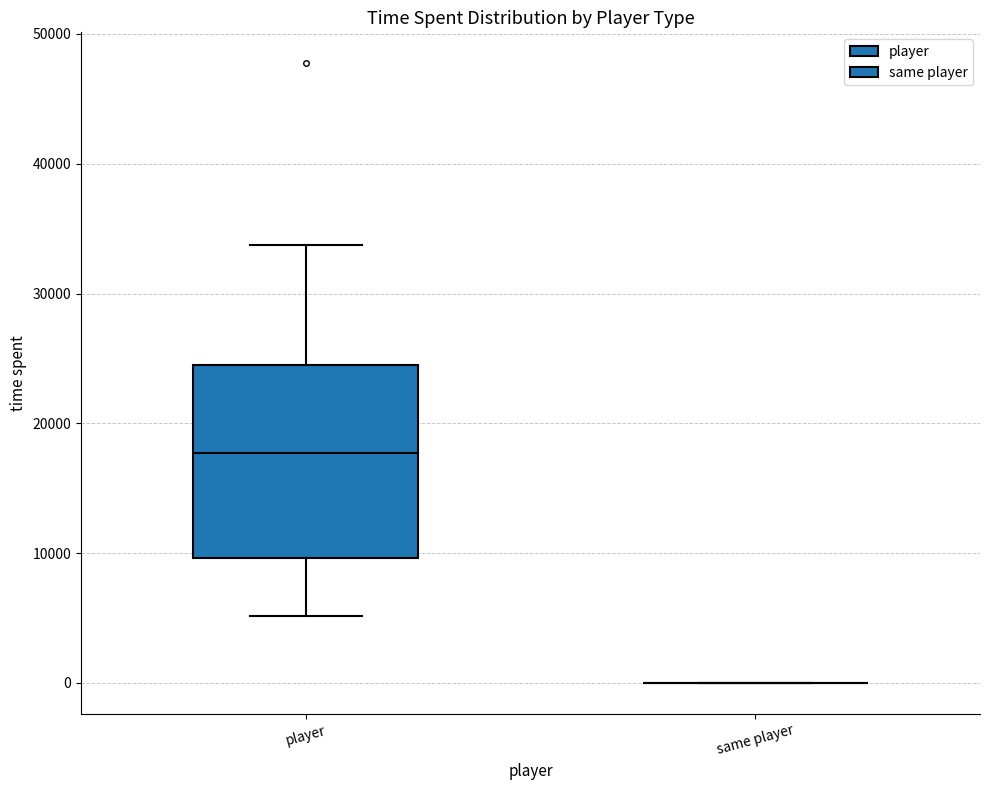

Which box is the tallest, from its lower edge to its upper edge?

player